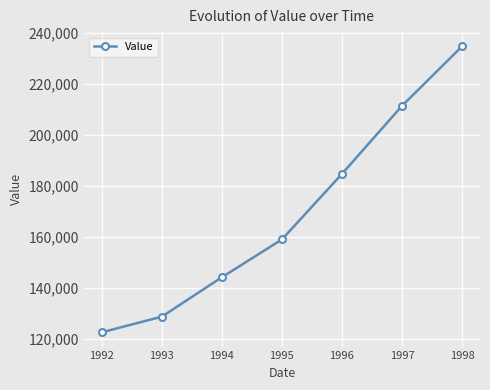

What is the ratio of the value at 1995 to the value at 1997?

0.8